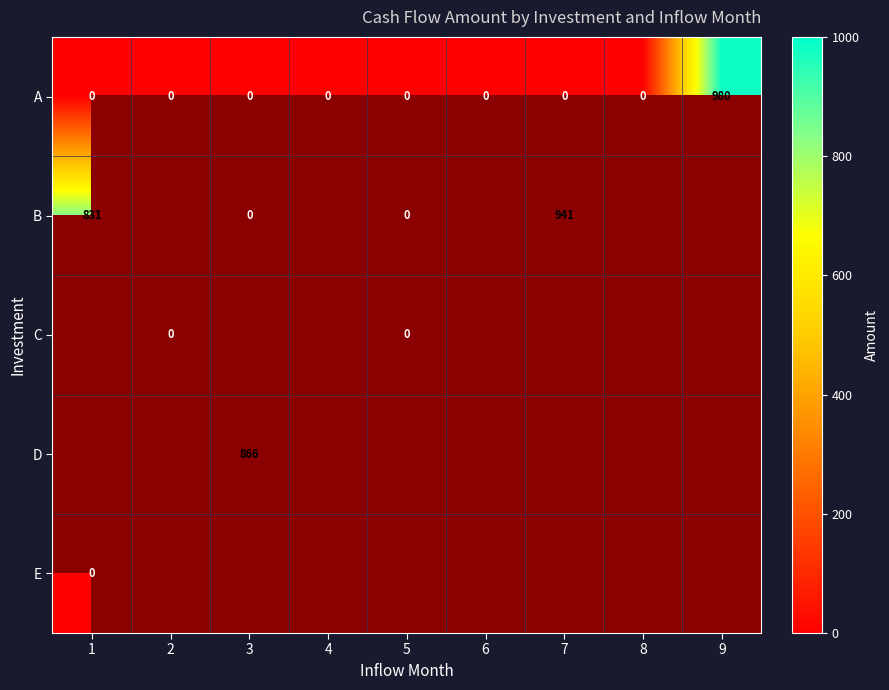

True or false: A has a value of 0 at 5.

True